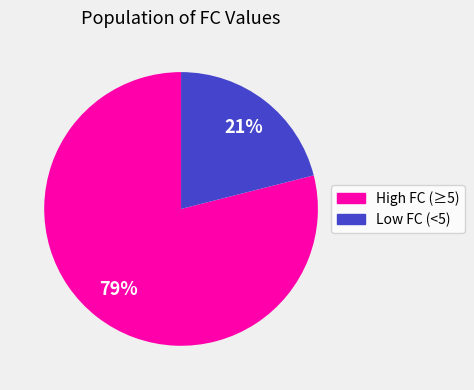

Do High FC (≥5) and Low FC (<5) together represent more than half of the pie?

Yes